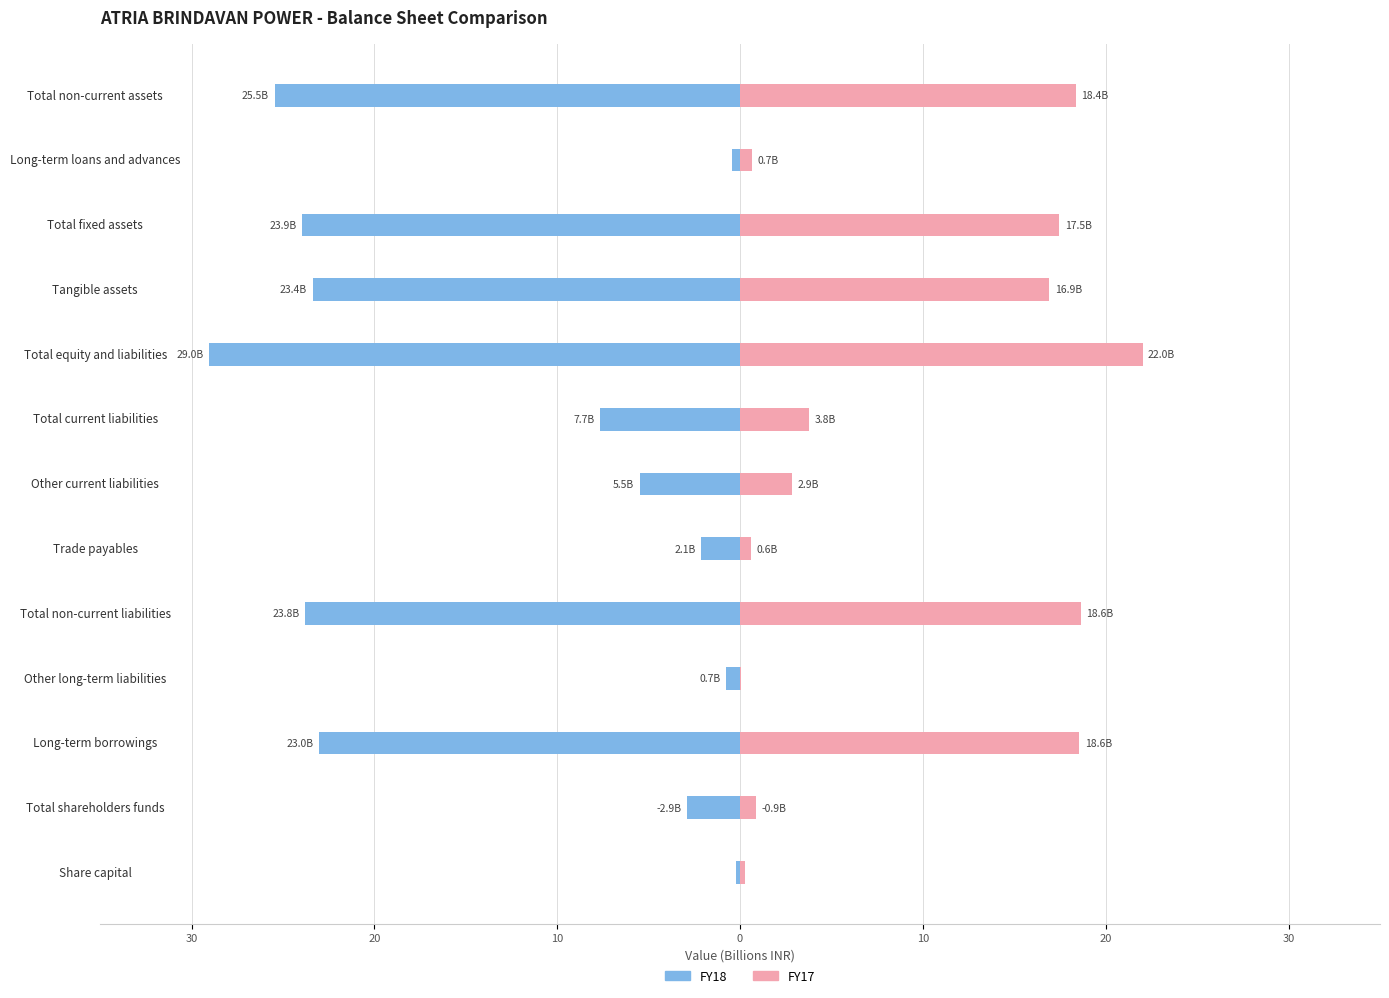

The value of FY18 at Total non-current assets is -10.5. True or false?

False